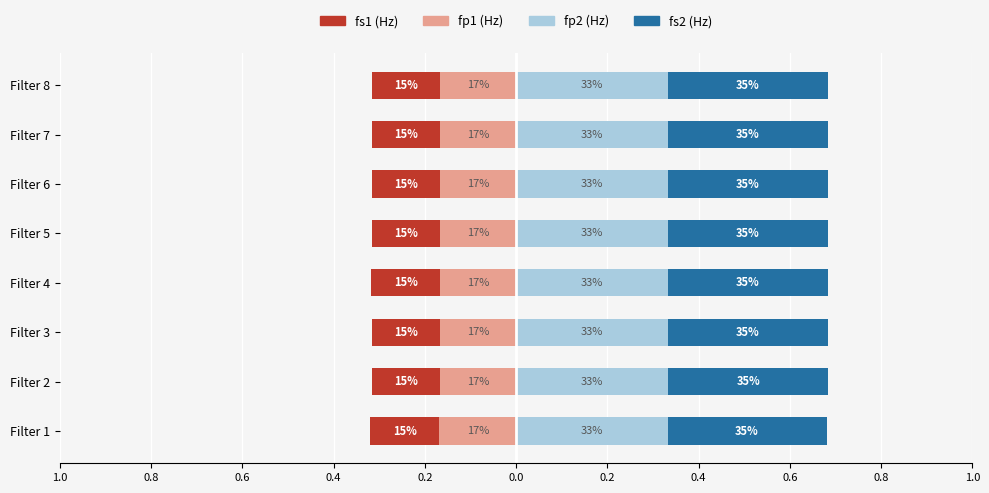

Between Filter 3 and Filter 8, which is larger?

Filter 3